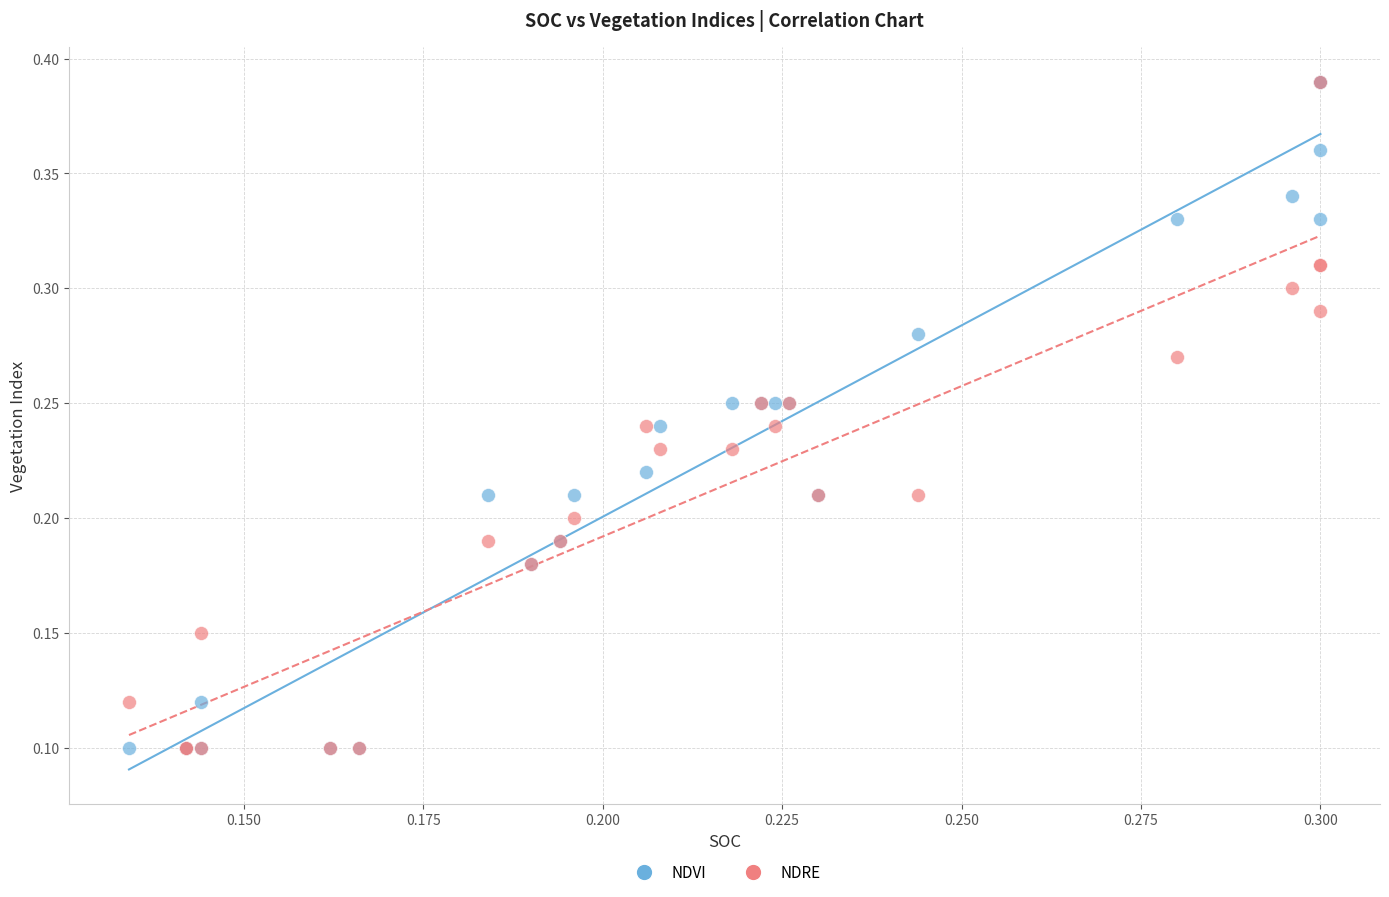

What are all the series names shown in the legend?

NDVI, NDRE